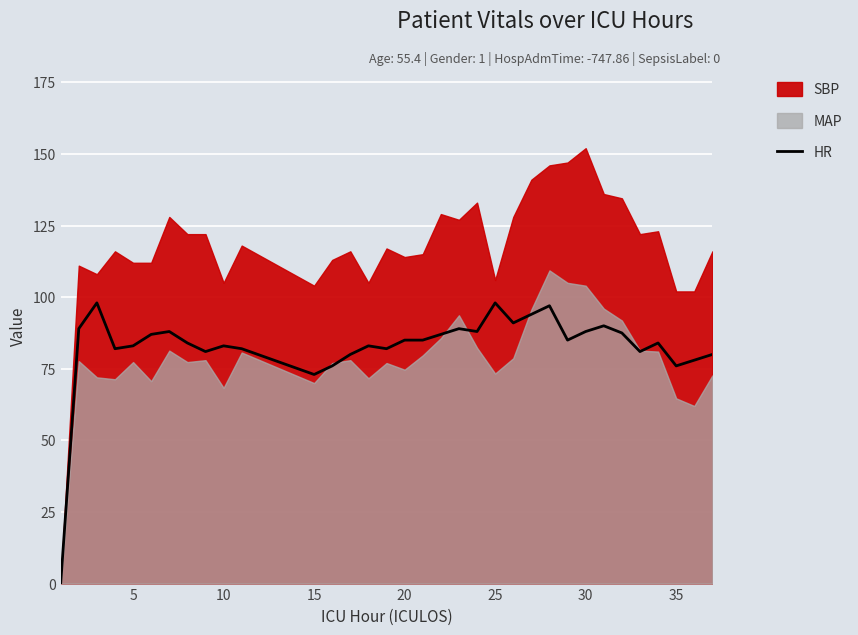

What is the highest value of the HR series?

98.0